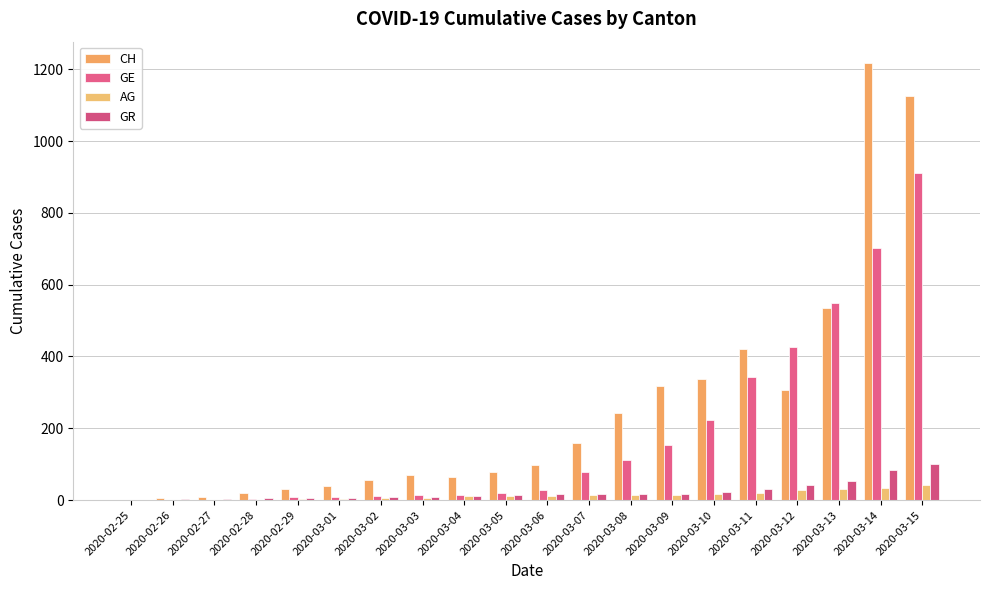

Reading right to left, transcribe all the data shown in this chart.

CH: 2020-03-15=1125	2020-03-14=1216	2020-03-13=534	2020-03-12=306	2020-03-11=420	2020-03-10=338	2020-03-09=318	2020-03-08=243	2020-03-07=160	2020-03-06=99	2020-03-05=77	2020-03-04=64	2020-03-03=70	2020-03-02=56	2020-03-01=38	2020-02-29=31	2020-02-28=19	2020-02-27=9	2020-02-26=5	2020-02-25=0
GE: 2020-03-15=911	2020-03-14=701	2020-03-13=549	2020-03-12=425	2020-03-11=343	2020-03-10=224	2020-03-09=153	2020-03-08=112	2020-03-07=79	2020-03-06=29	2020-03-05=20	2020-03-04=15	2020-03-03=13	2020-03-02=10	2020-03-01=9	2020-02-29=8	2020-02-28=4	2020-02-27=1	2020-02-26=1	2020-02-25=0
AG: 2020-03-15=43	2020-03-14=33	2020-03-13=30	2020-03-12=27	2020-03-11=20	2020-03-10=18	2020-03-09=15	2020-03-08=14	2020-03-07=14	2020-03-06=12	2020-03-05=11	2020-03-04=10	2020-03-03=7	2020-03-02=7	2020-03-01=4	2020-02-29=3	2020-02-28=1	2020-02-27=1	2020-02-26=1	2020-02-25=0
GR: 2020-03-15=101	2020-03-14=84	2020-03-13=53	2020-03-12=43	2020-03-11=31	2020-03-10=22	2020-03-09=18	2020-03-08=18	2020-03-07=17	2020-03-06=16	2020-03-05=14	2020-03-04=12	2020-03-03=9	2020-03-02=9	2020-03-01=6	2020-02-29=6	2020-02-28=6	2020-02-27=2	2020-02-26=2	2020-02-25=0